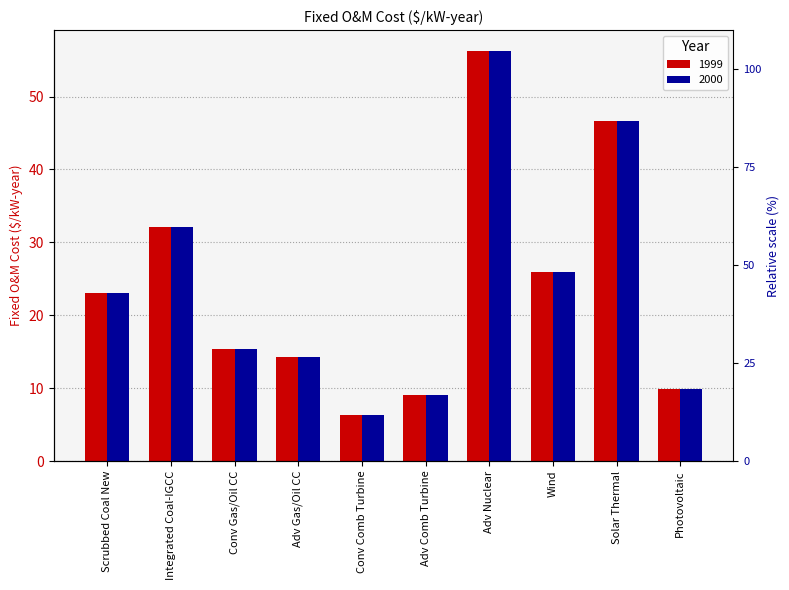

Which series changed the most between Integrated Coal-IGCC and Wind?

1999